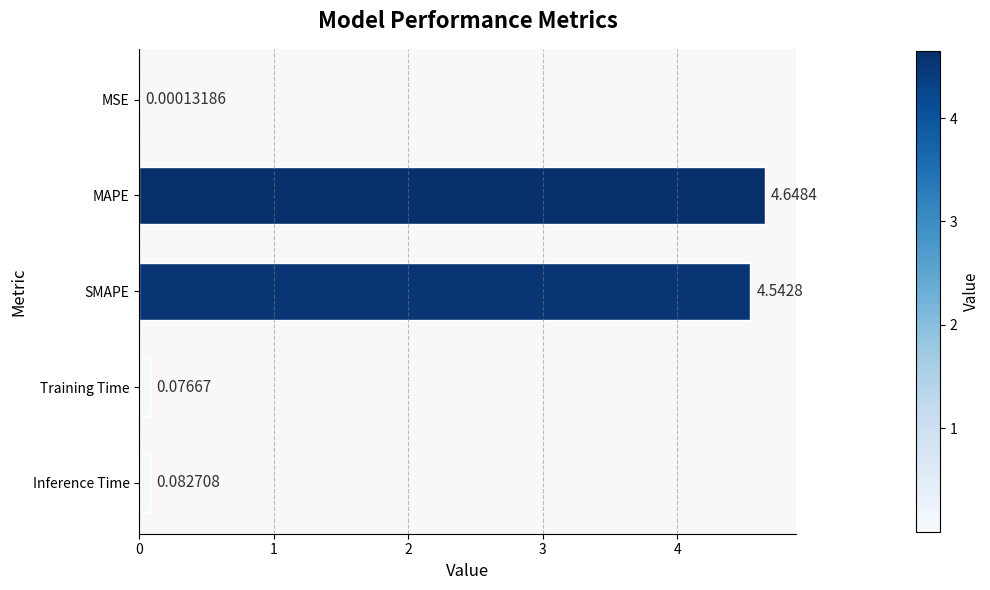

What is the sum of all values?

9.4